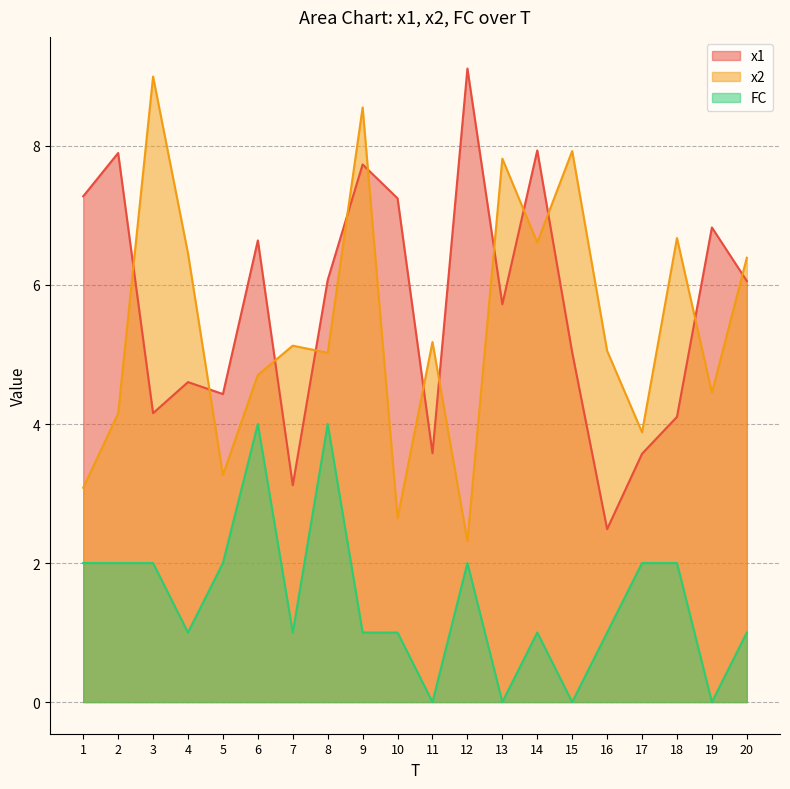

True or false: FC and x1 intersect in this chart.

False